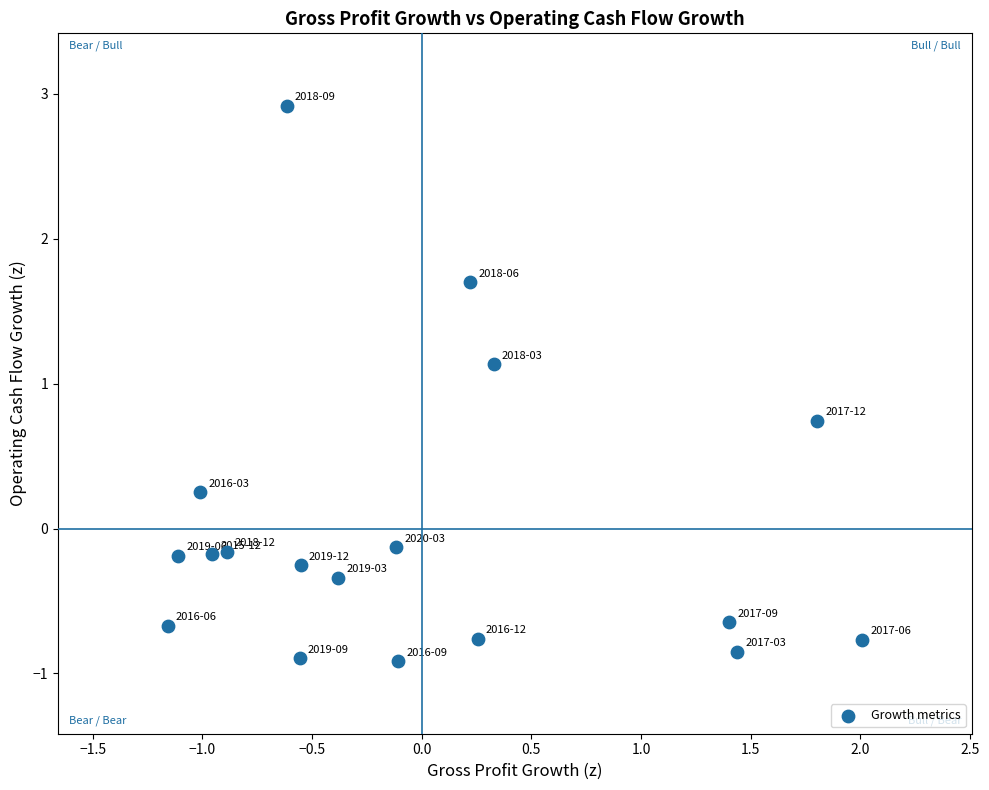

What Y value in the scatter plot is closest to 1?

1.1